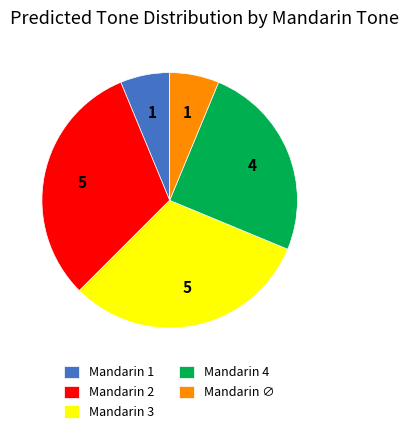

Is there a majority slice in this chart?

No